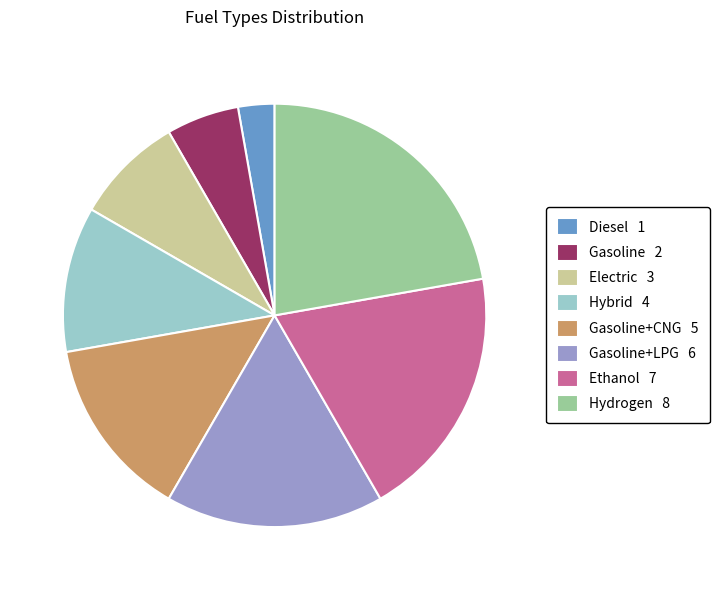

Which has a higher value, Gasoline+LPG 6 or Electric 3?

Gasoline+LPG 6